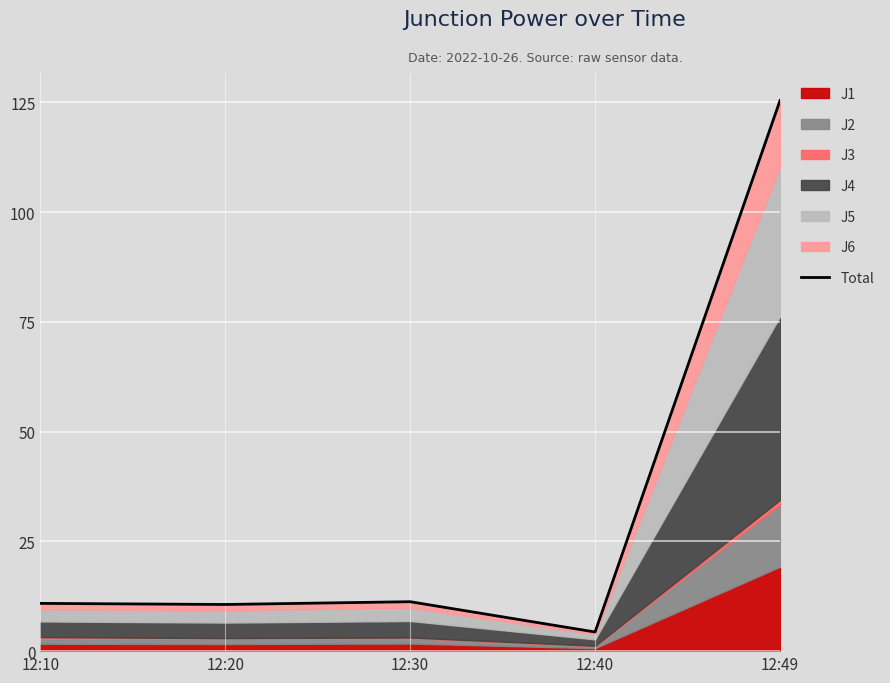

What value does the data have at 12:30?

11.3